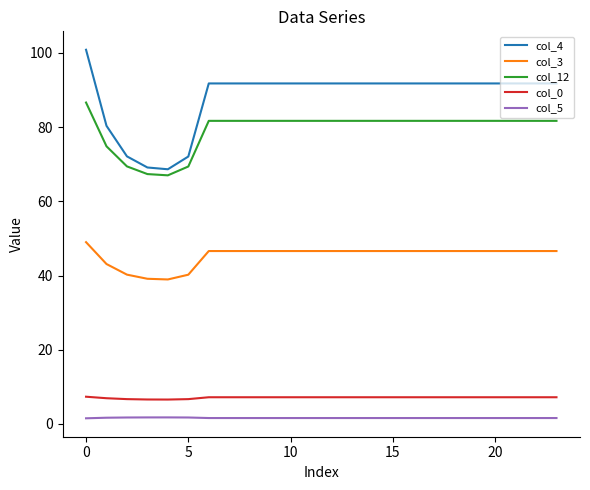

Is this an area chart (filled region under the line)?

No